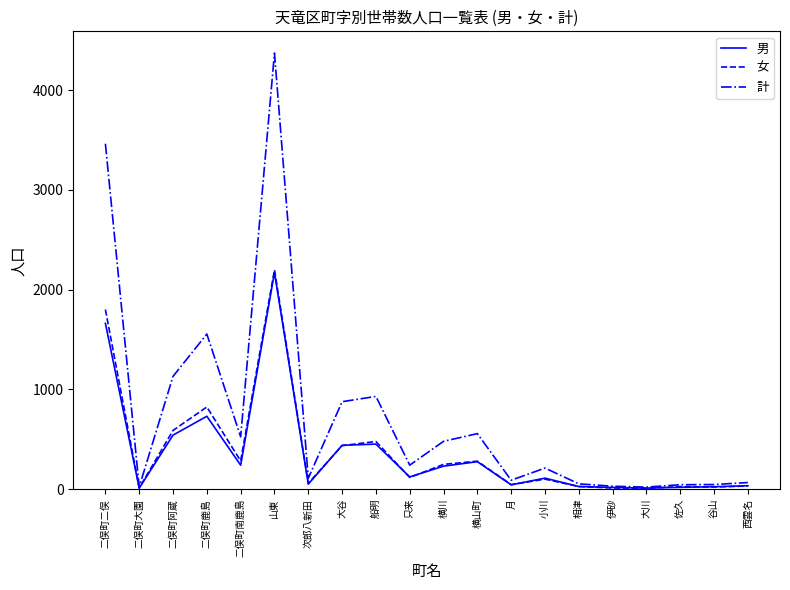

What is the total value across all series at 二俣町阿蔵?

2262